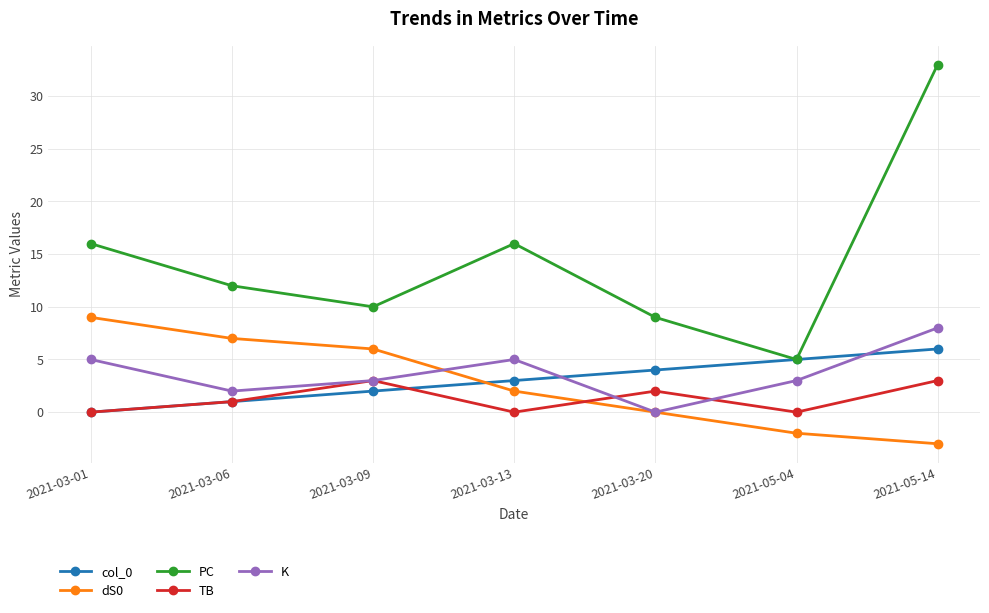

Reading left to right, extract all data points from this chart.

col_0: 2021-03-01=0	2021-03-06=1	2021-03-09=2	2021-03-13=3	2021-03-20=4	2021-05-04=5	2021-05-14=6
dS0: 2021-03-01=9	2021-03-06=7	2021-03-09=6	2021-03-13=2	2021-03-20=0	2021-05-04=-2	2021-05-14=-3
PC: 2021-03-01=16	2021-03-06=12	2021-03-09=10	2021-03-13=16	2021-03-20=9	2021-05-04=5	2021-05-14=33
TB: 2021-03-01=0	2021-03-06=1	2021-03-09=3	2021-03-13=0	2021-03-20=2	2021-05-04=0	2021-05-14=3
K: 2021-03-01=5	2021-03-06=2	2021-03-09=3	2021-03-13=5	2021-03-20=0	2021-05-04=3	2021-05-14=8